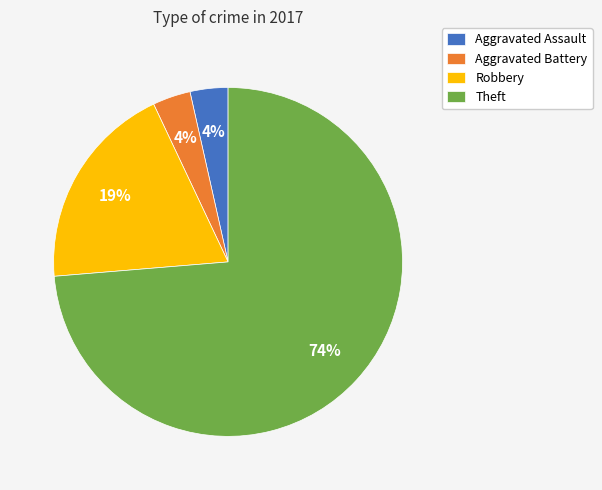

Which has a higher value, Aggravated Battery or Robbery?

Robbery